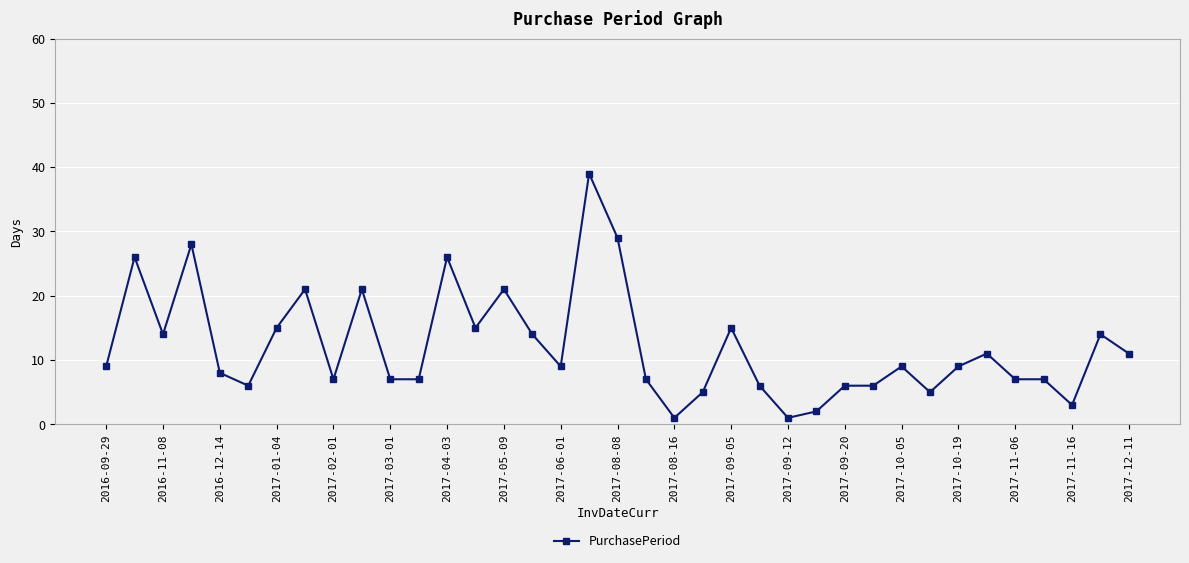

What is the greatest value displayed?

39